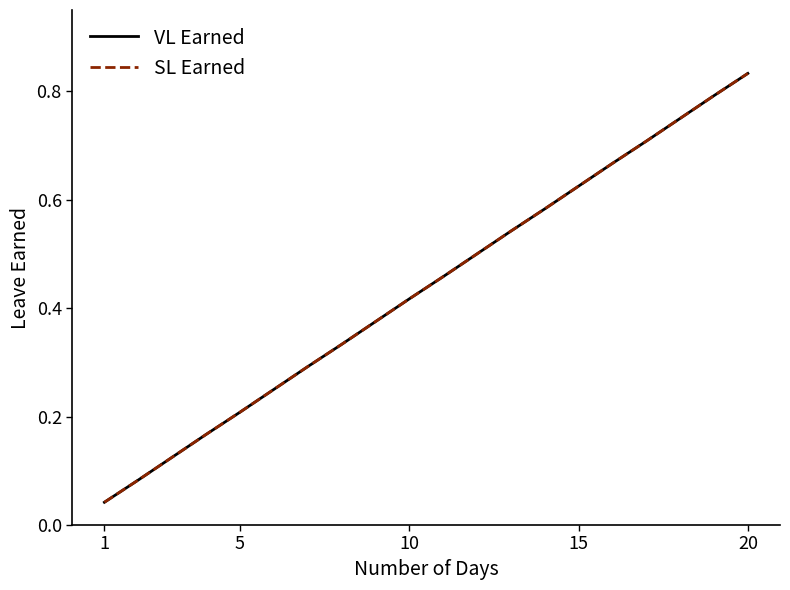

What is the sum of all VL Earned values?

8.8